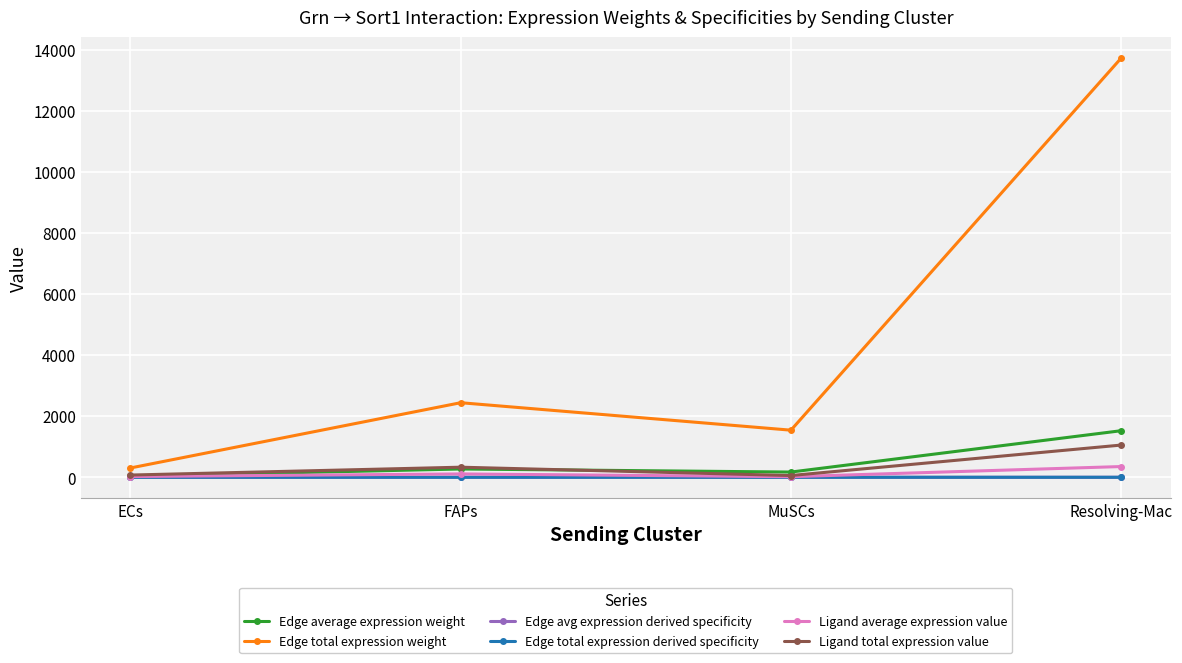

In Edge total expression weight, how many points are lower than both neighbors (excluding endpoints)?

1